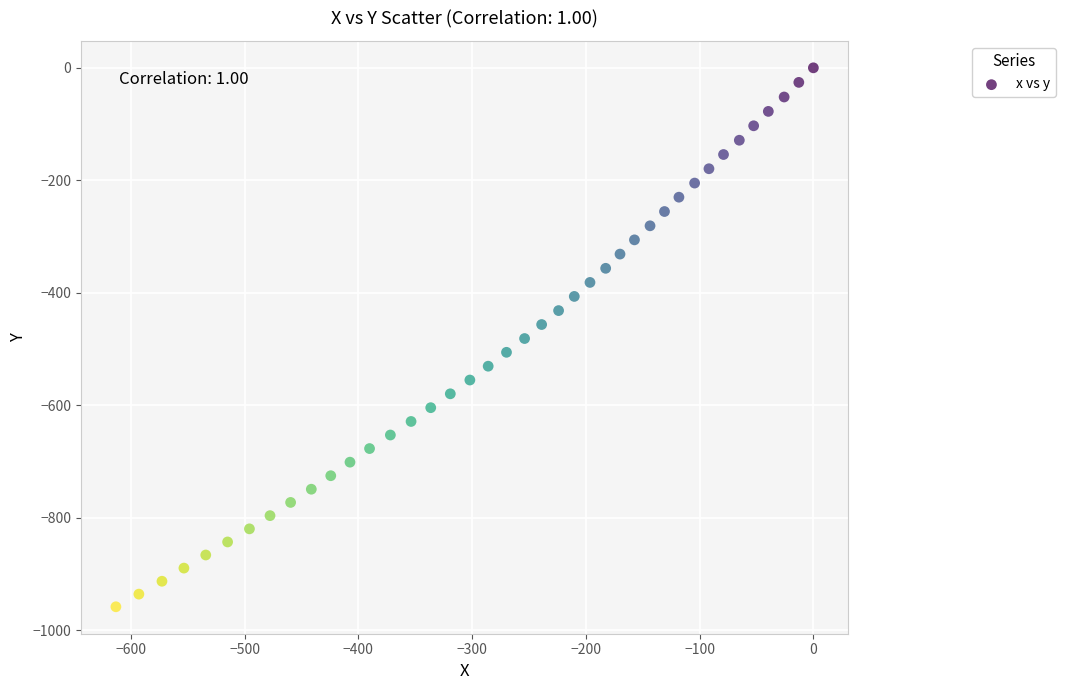

What is the range of X values (max minus min)?

613.2